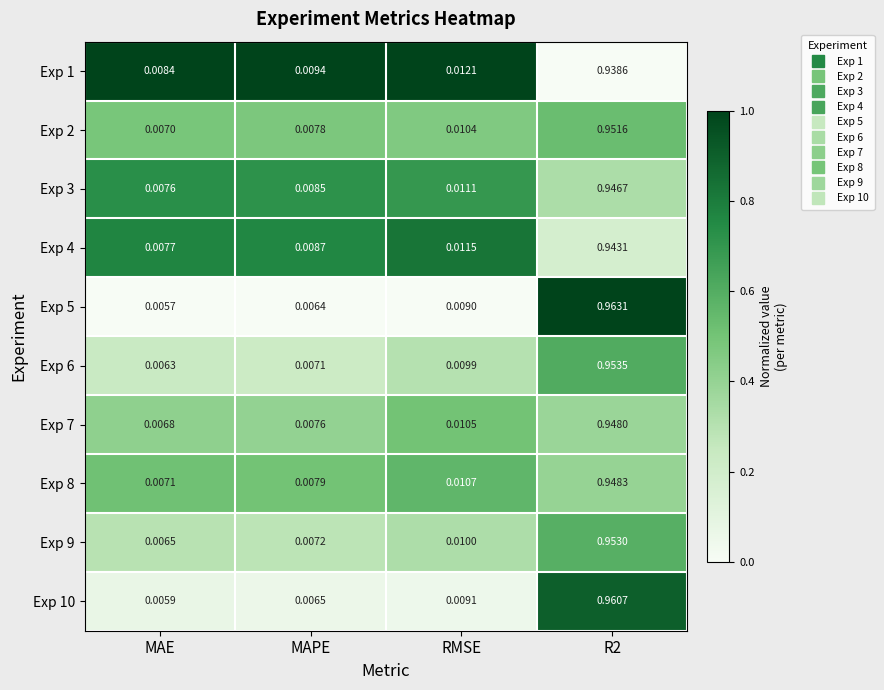

Count the number of data series in this chart.

10